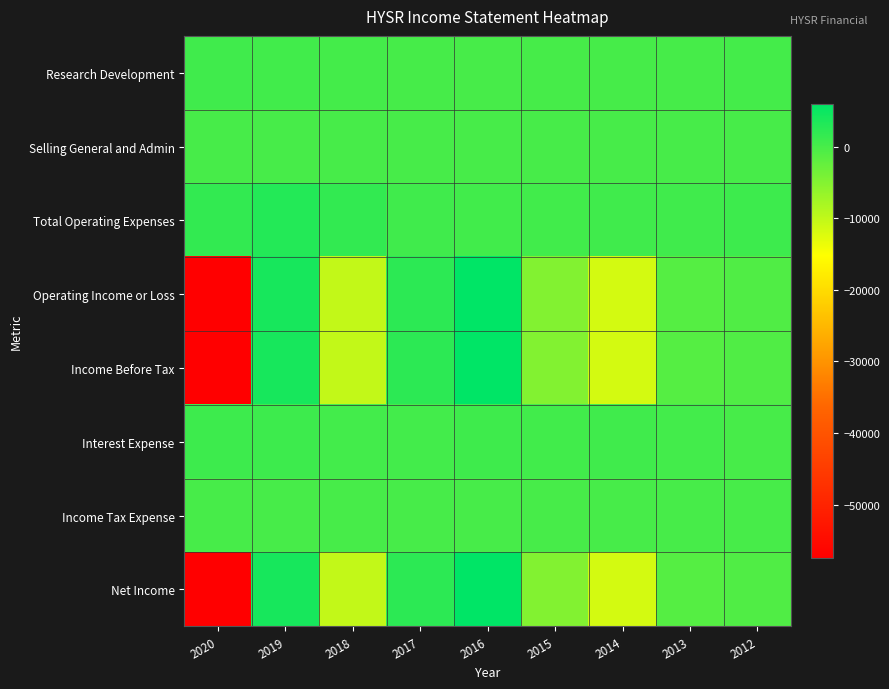

Reading left to right, extract all data points from this chart.

Research Development: 2020=600	2019=500	2018=200	2017=100	2016=0	2015=100	2014=100	2013=100	2012=200
Selling General and Admin: 2020=0	2019=0	2018=0	2017=0	2016=0	2015=0	2014=0	2013=0	2012=0
Total Operating Expenses: 2020=1700	2019=2900	2018=1700	2017=600	2016=500	2015=500	2014=600	2013=600	2012=800
Operating Income or Loss: 2020=-57500	2019=4000	2018=-10200	2017=2200	2016=6000	2015=-4900	2014=-11500	2013=-1100	2012=-800
Income Before Tax: 2020=-57500	2019=4000	2018=-10200	2017=2200	2016=6000	2015=-4900	2014=-11500	2013=-1100	2012=-800
Interest Expense: 2020=900	2019=800	2018=300	2017=300	2016=700	2015=500	2014=600	2013=300	2012=0
Income Tax Expense: 2020=0	2019=0	2018=0	2017=0	2016=0	2015=0	2014=0	2013=0	2012=0
Net Income: 2020=-57500	2019=4000	2018=-10200	2017=2200	2016=6000	2015=-4900	2014=-11500	2013=-1100	2012=-800